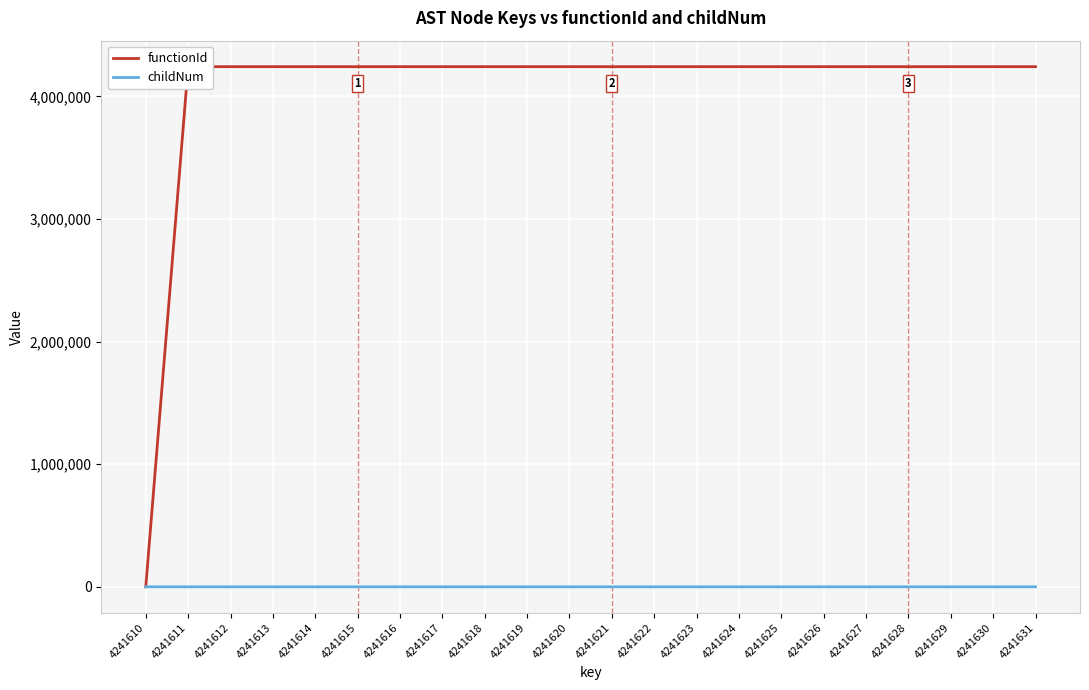

The functionId series shows 7598613 at 4241622. True or false?

False